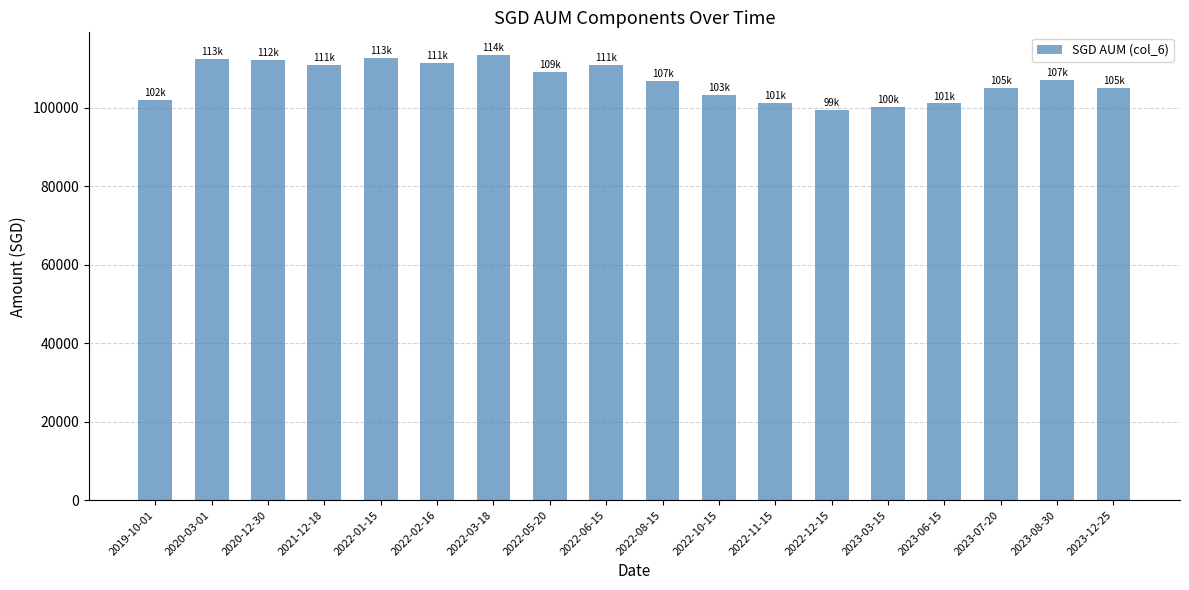

What is the maximum value shown in the chart?

113570.5